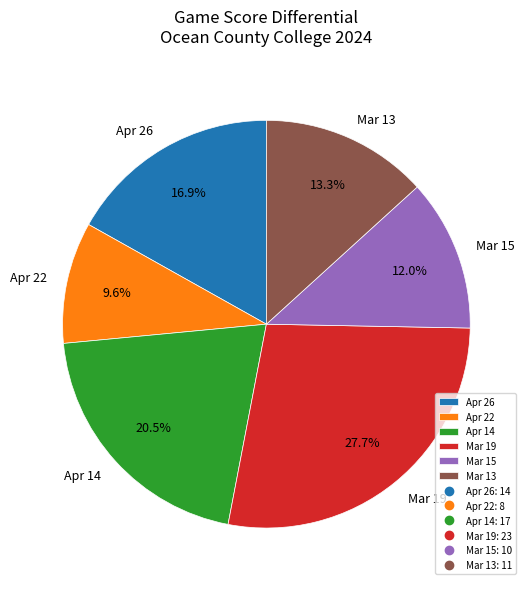

What percentage do Apr 26 and Mar 19 together represent?

44.6%